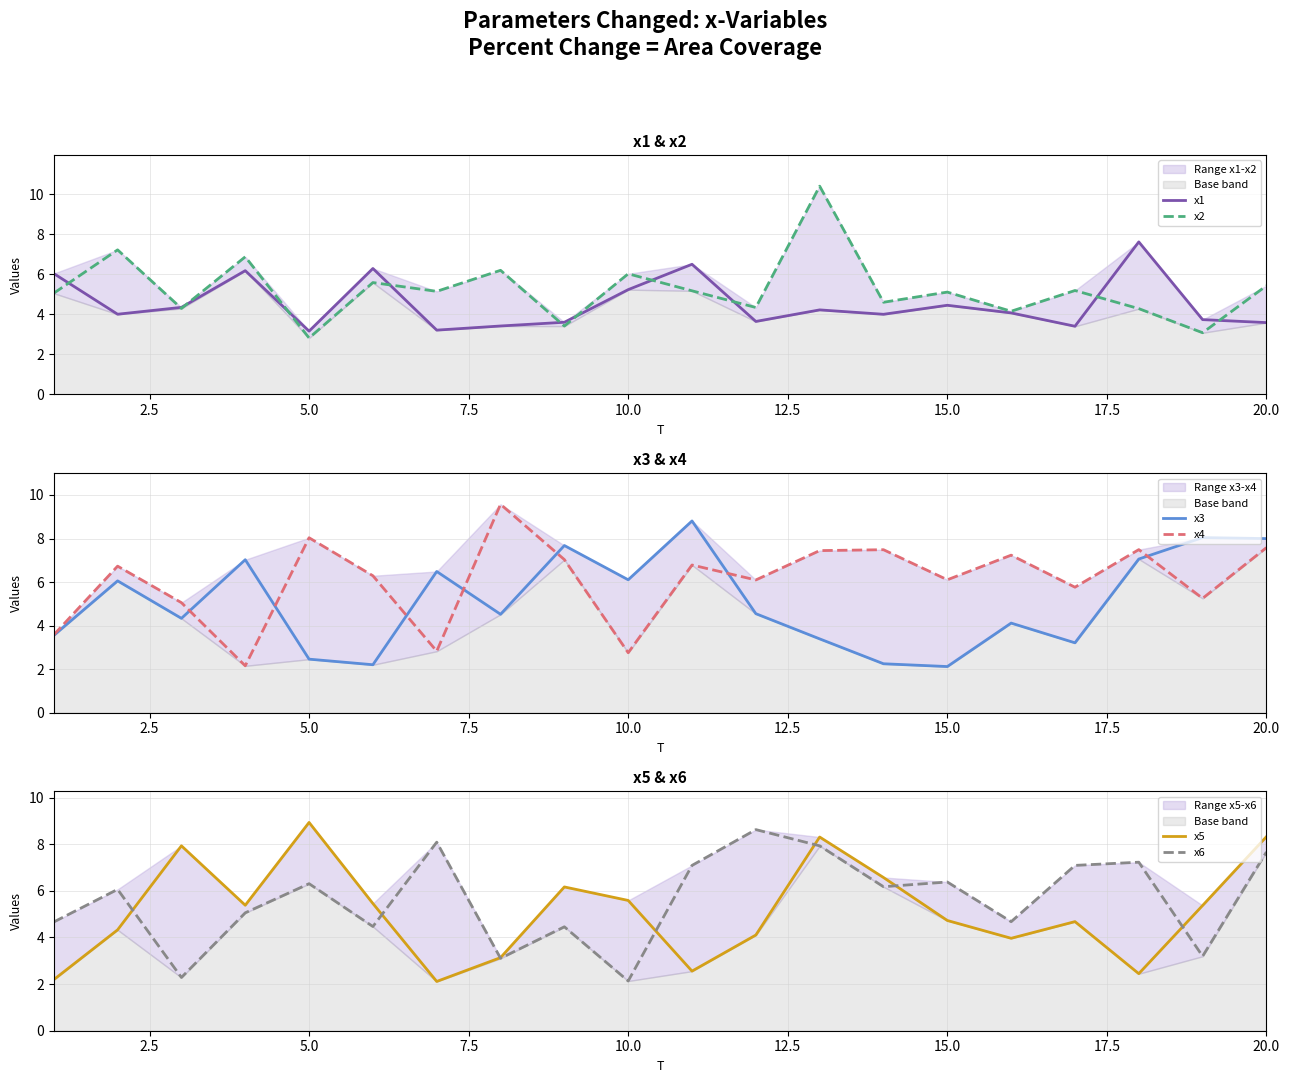

At how many categories does at least one series exceed 2?

20